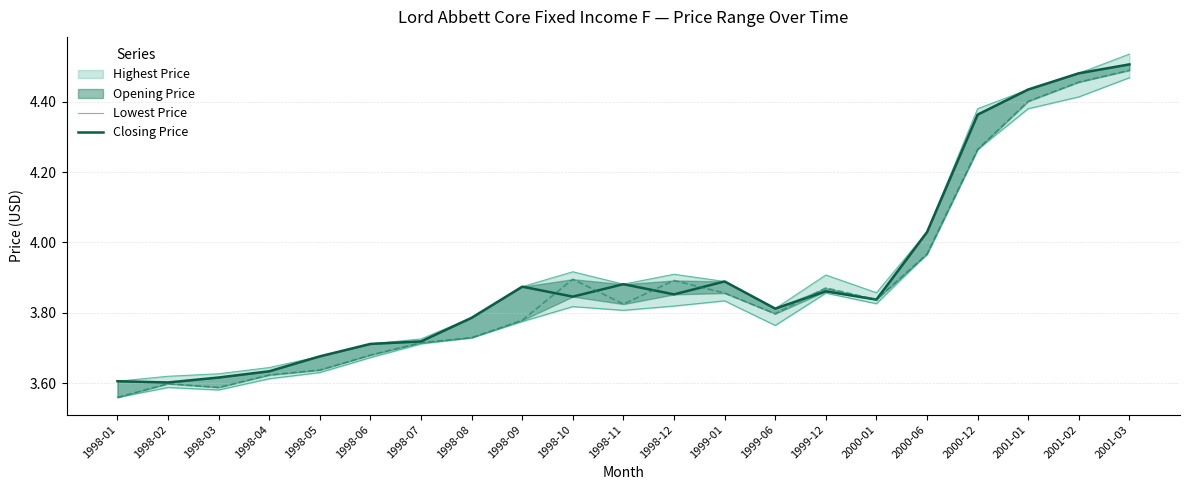

True or false: Lowest Price has a value of 3.8 at 1998-11.

True